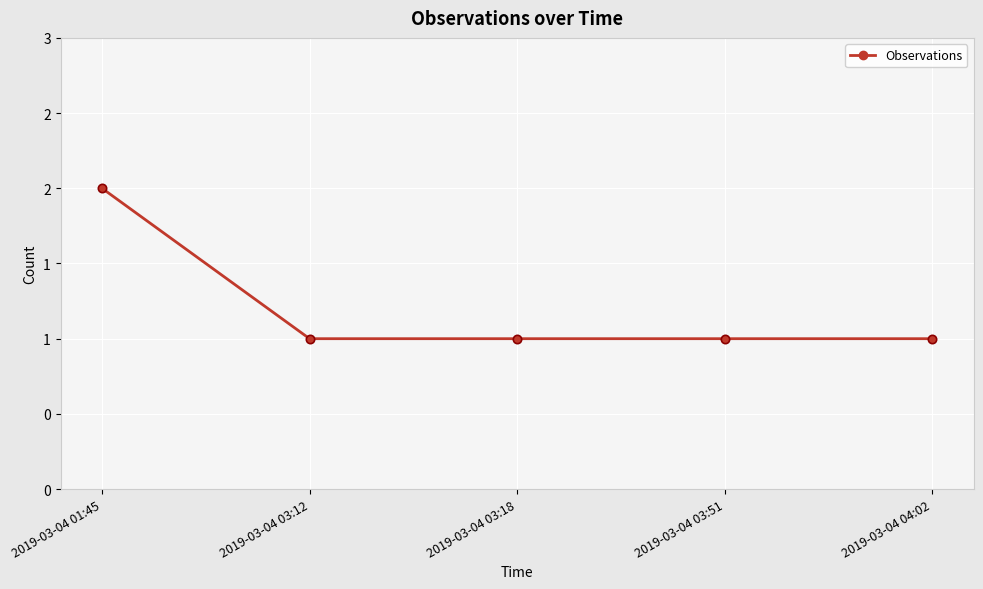

Does the chart display data point markers on the line(s)?

Yes